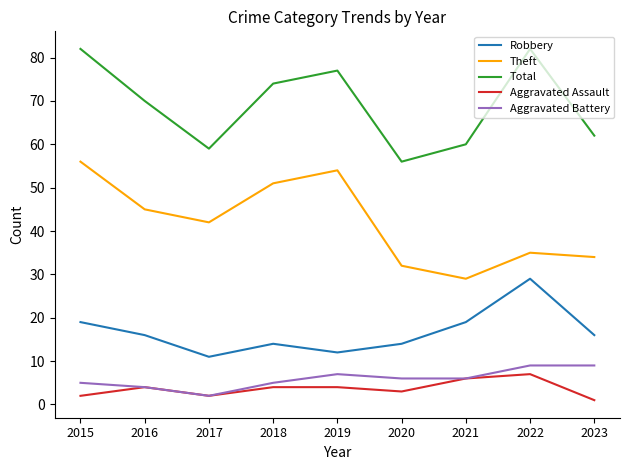

At which category does Theft reach its first local peak?

2019